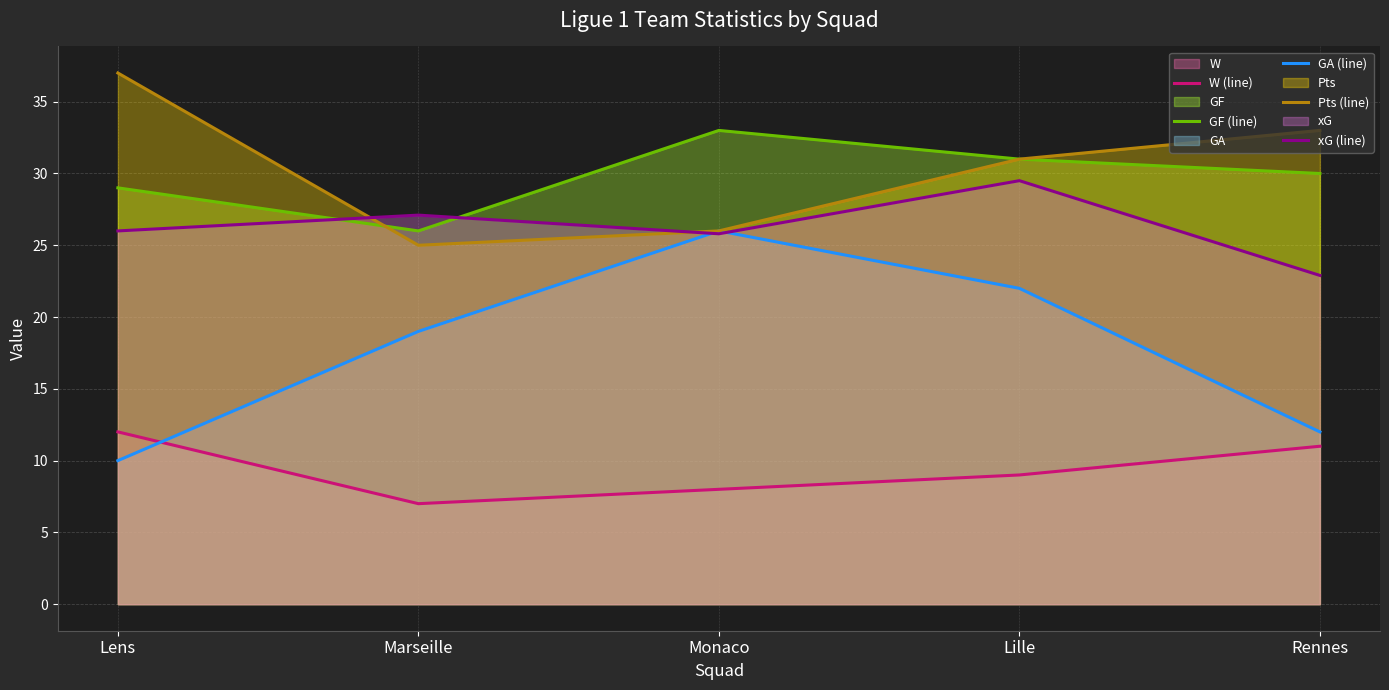

How many values in the GF (line) series exceed 30?

2